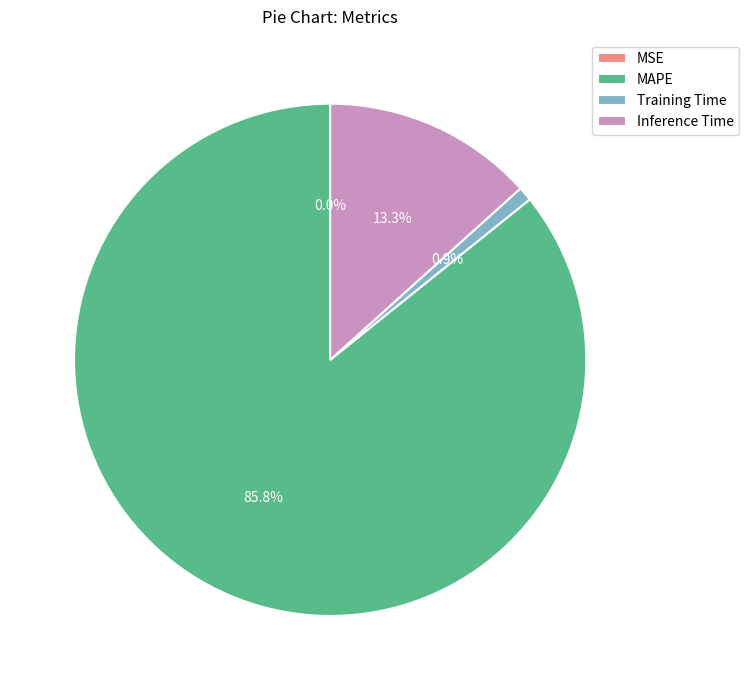

To the nearest percent, what is the difference between the largest and smallest slice percentages?

86%